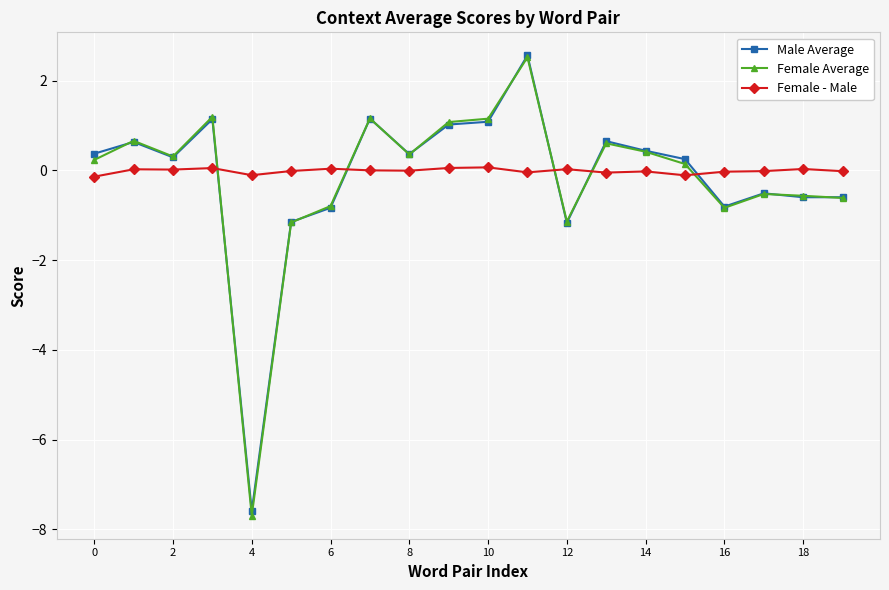

How many values in Female Average are above zero?

12